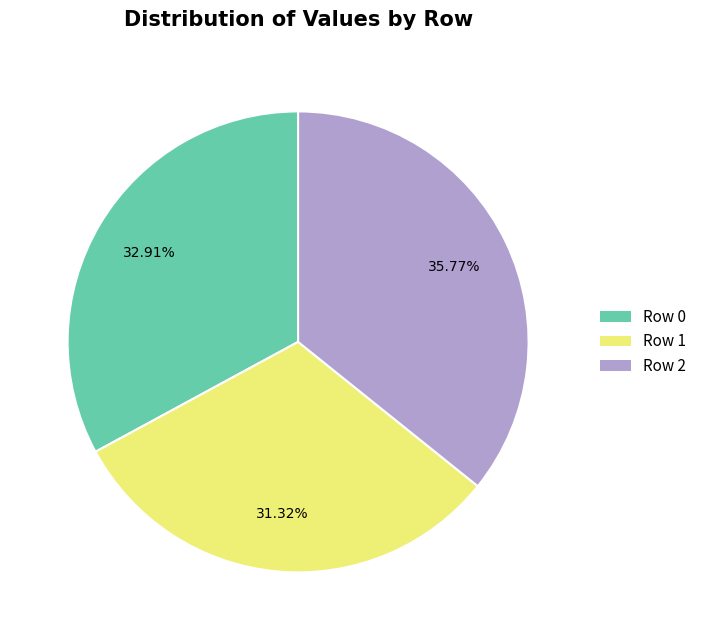

What is the largest slice in the pie chart?

Row 2